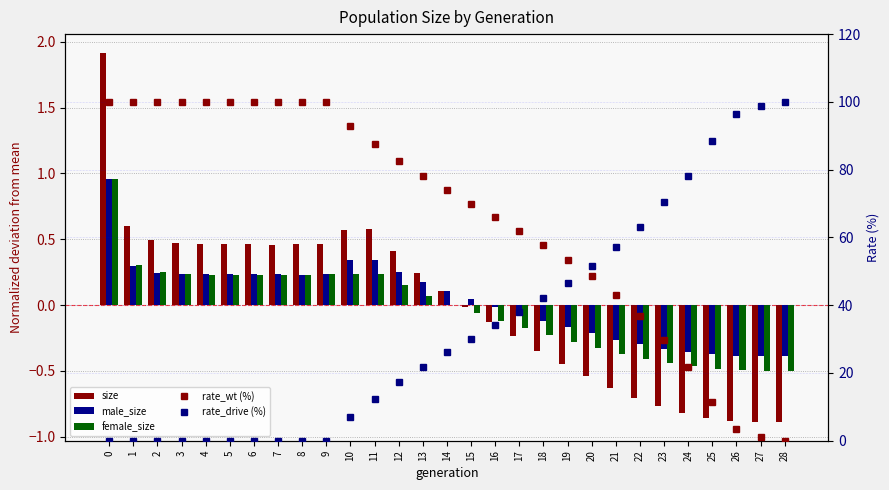

Reading right to left, list all the values displayed in this chart.

size: 28=-0.9	27=-0.9	26=-0.9	25=-0.9	24=-0.8	23=-0.8	22=-0.7	21=-0.6	20=-0.5	19=-0.4	18=-0.3	17=-0.2	16=-0.1	15=-0.0	14=0.1	13=0.2	12=0.4	11=0.6	10=0.6	9=0.5	8=0.5	7=0.5	6=0.5	5=0.5	4=0.5	3=0.5	2=0.5	1=0.6	0=1.9
male_size: 28=-0.4	27=-0.4	26=-0.4	25=-0.4	24=-0.4	23=-0.3	22=-0.3	21=-0.3	20=-0.2	19=-0.2	18=-0.1	17=-0.1	16=-0.0	15=0.0	14=0.1	13=0.2	12=0.3	11=0.3	10=0.3	9=0.2	8=0.2	7=0.2	6=0.2	5=0.2	4=0.2	3=0.2	2=0.2	1=0.3	0=1.0
female_size: 28=-0.5	27=-0.5	26=-0.5	25=-0.5	24=-0.5	23=-0.4	22=-0.4	21=-0.4	20=-0.3	19=-0.3	18=-0.2	17=-0.2	16=-0.1	15=-0.1	14=0.0	13=0.1	12=0.2	11=0.2	10=0.2	9=0.2	8=0.2	7=0.2	6=0.2	5=0.2	4=0.2	3=0.2	2=0.2	1=0.3	0=1.0
rate_wt (%): 28=0.0	27=1.2	26=3.5	25=11.5	24=21.8	23=29.6	22=36.9	21=42.9	20=48.5	19=53.4	18=57.8	17=62.0	16=65.9	15=69.9	14=73.9	13=78.1	12=82.6	11=87.6	10=93.0	9=100.0	8=100.0	7=100.0	6=100.0	5=100.0	4=100.0	3=100.0	2=100.0	1=100.0	0=100.0
rate_drive (%): 28=100.0	27=98.8	26=96.5	25=88.5	24=78.2	23=70.4	22=63.1	21=57.1	20=51.5	19=46.6	18=42.2	17=38.0	16=34.1	15=30.1	14=26.1	13=21.9	12=17.4	11=12.4	10=7.0	9=0.0	8=0.0	7=0.0	6=0.0	5=0.0	4=0.0	3=0.0	2=0.0	1=0.0	0=0.0